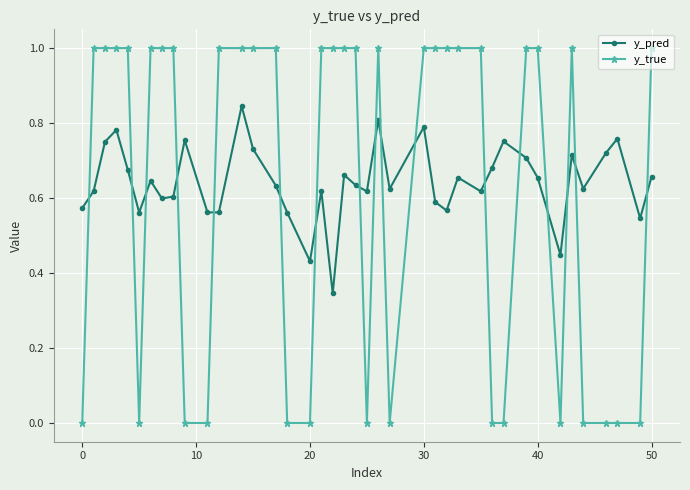

Which series has the largest range (max minus min)?

y_true